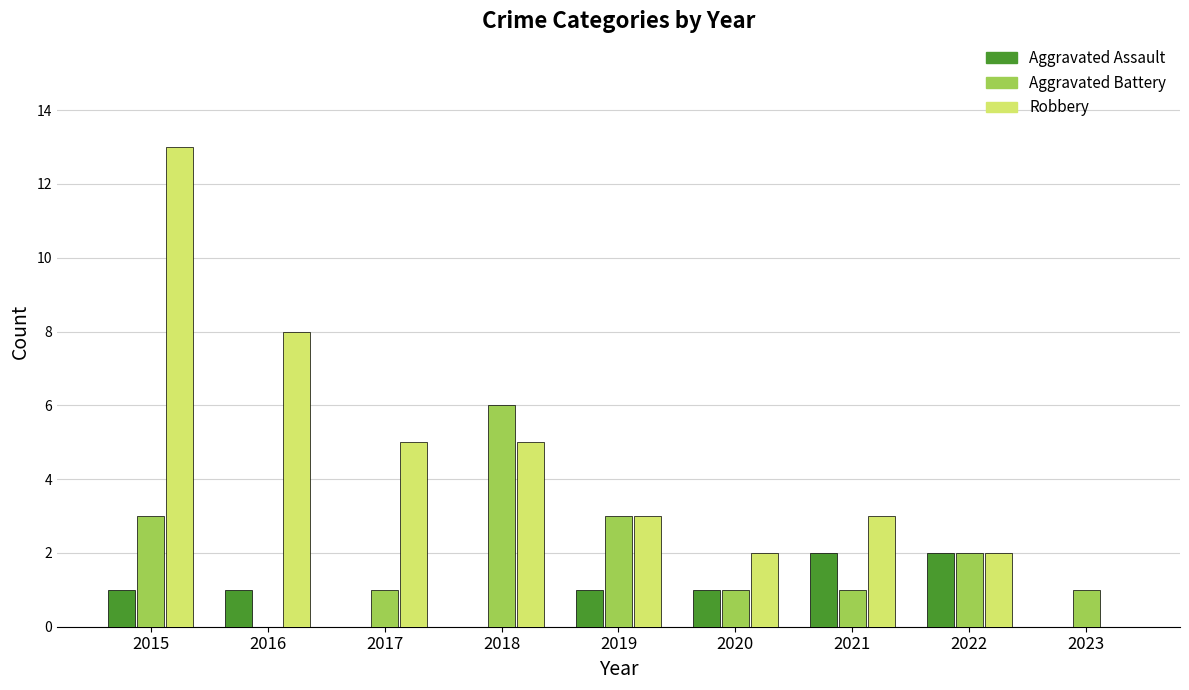

Is the value of Aggravated Assault at 2022 greater than the value of Aggravated Battery at 2018?

No